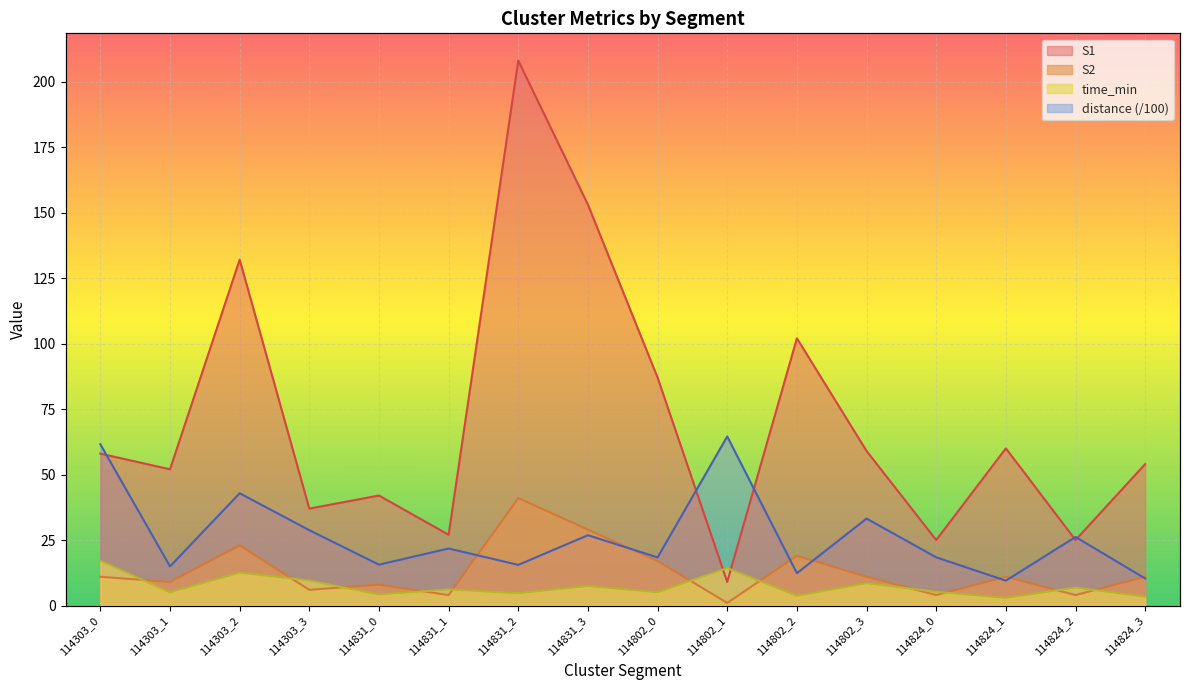

True or false: S2 and S1 intersect in this chart.

False